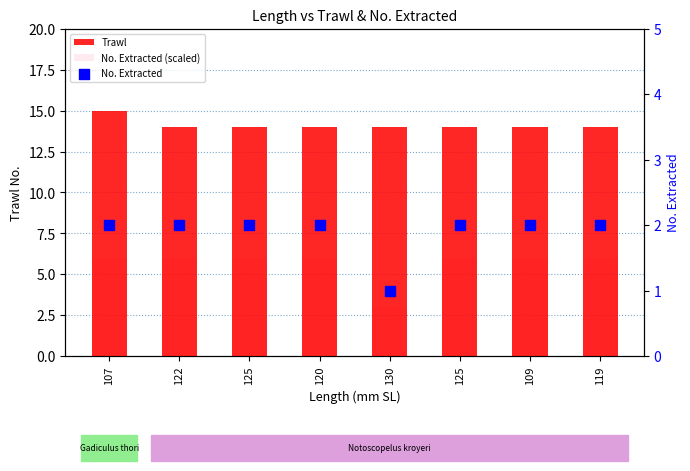

Which series has the largest total across all categories?

Trawl